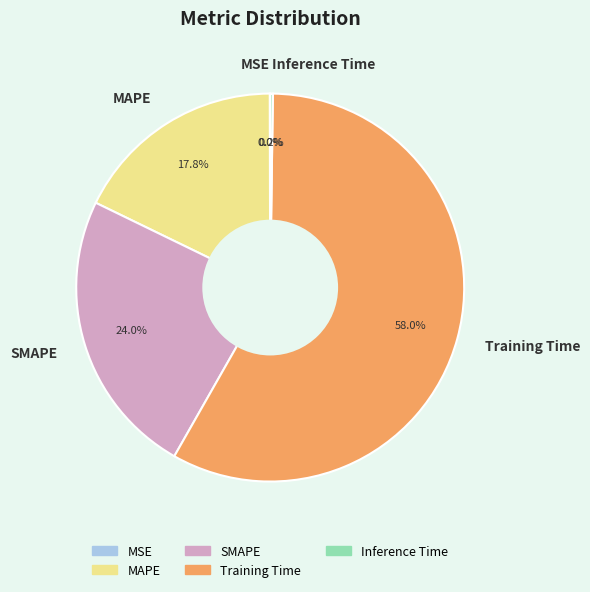

To the nearest percent, what is the difference between the largest and smallest slice percentages?

58%